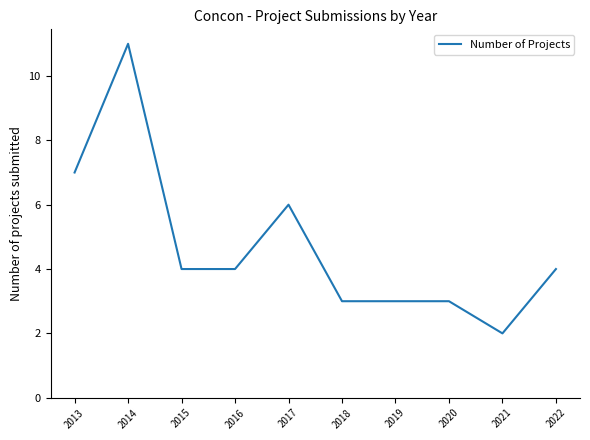

The value at 2017 is 6. True or false?

True